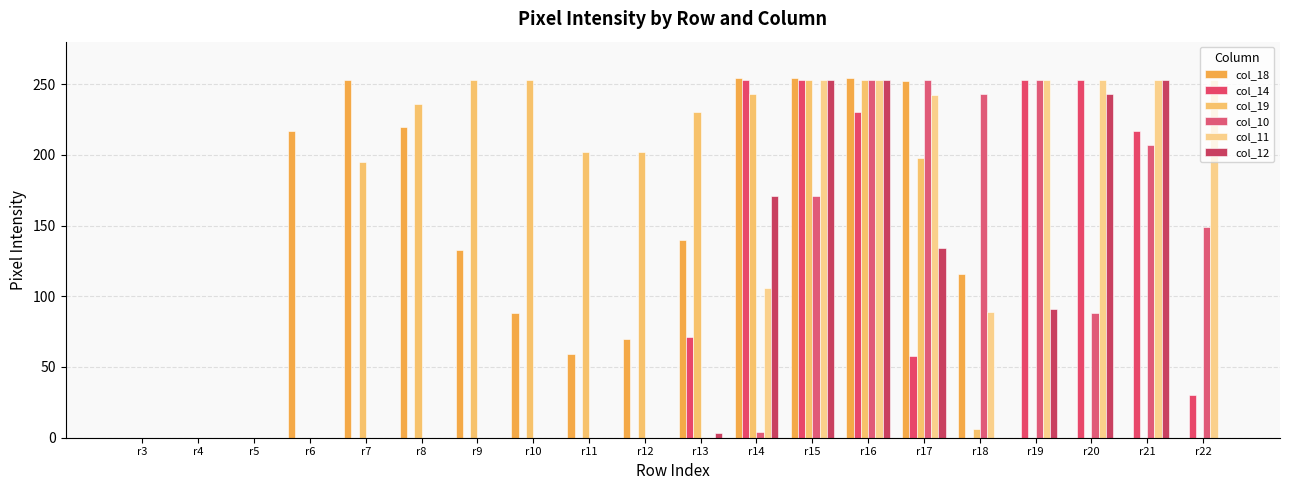

At which category does the chart reach its minimum across all series?

r3